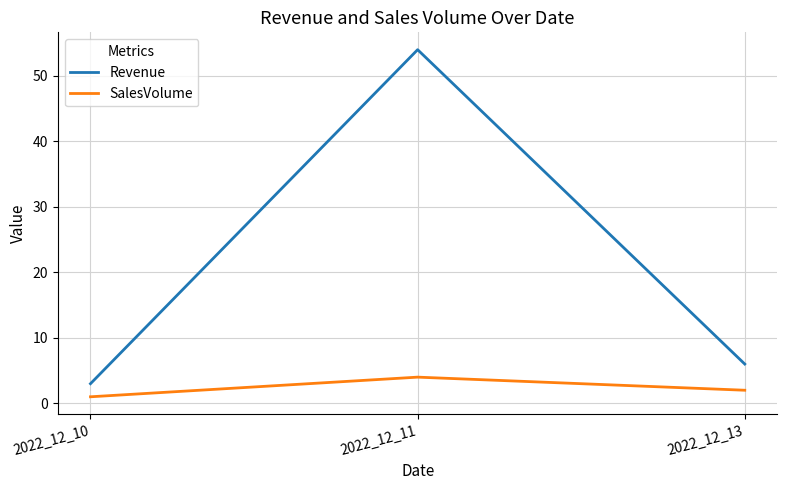

What is the sum of all Revenue values?

63